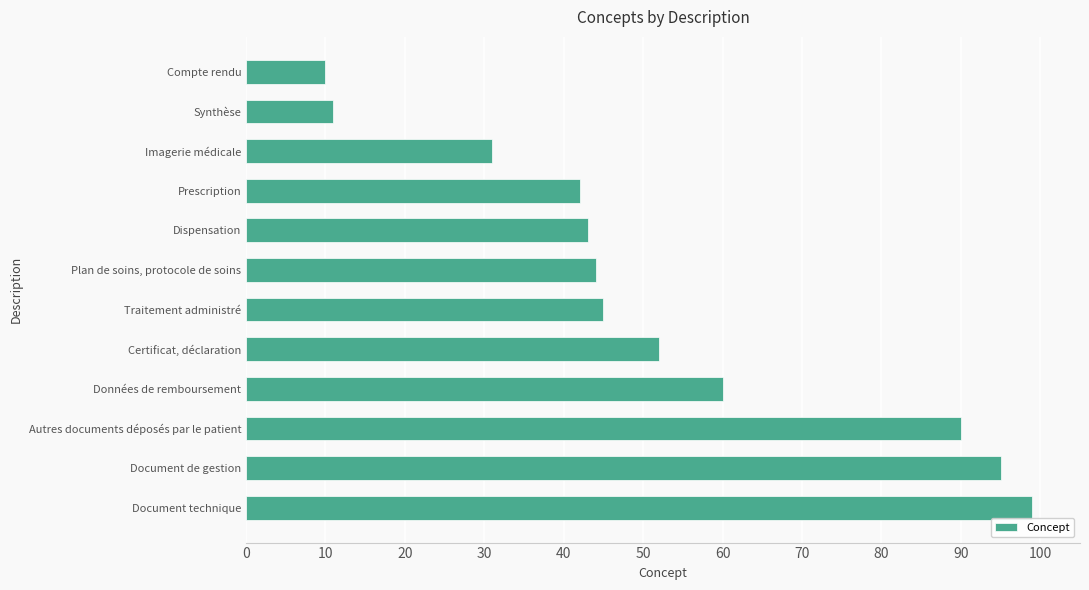

What is the sum of the values at Dispensation and Compte rendu?

53